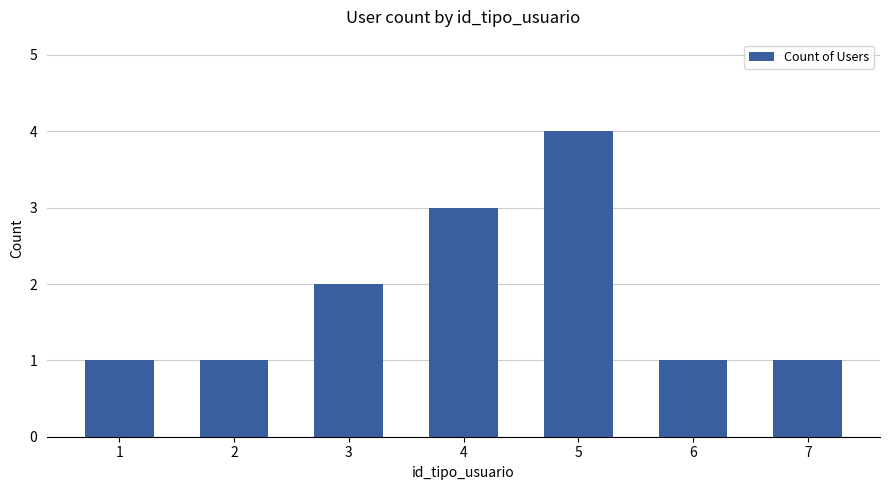

What is the sum of the values at 7 and 6?

2